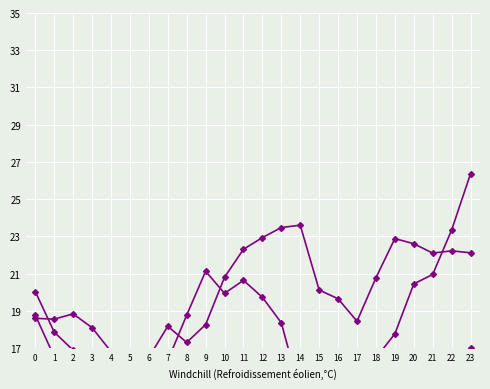

True or false: ATT11 has a value of 15.1 at 6.

True